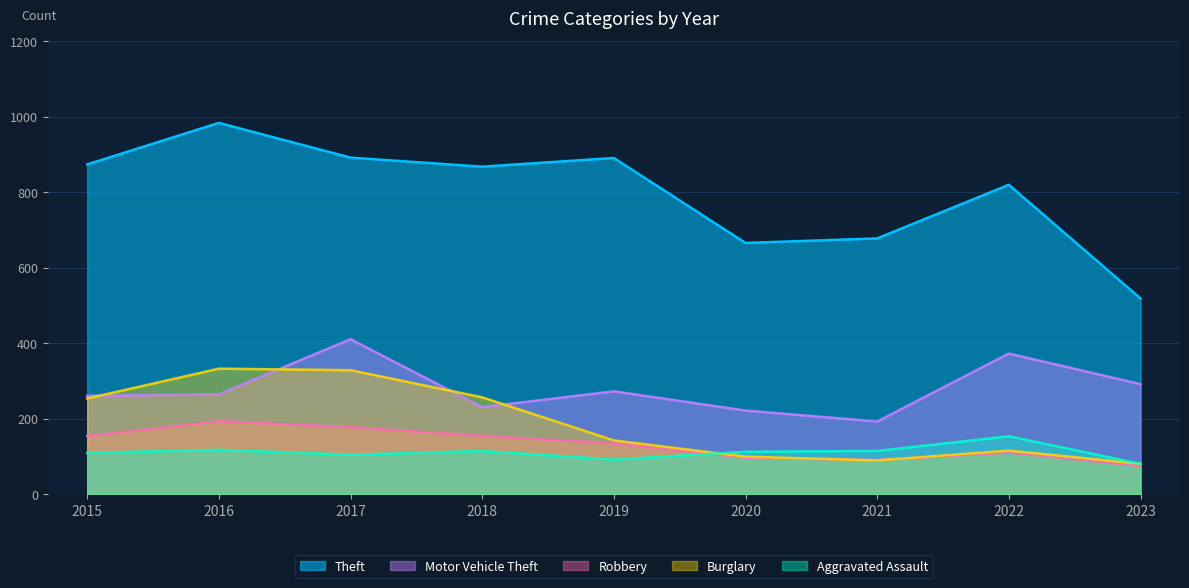

Reading left to right, transcribe all the data shown in this chart.

Theft: 2015=874	2016=984	2017=892	2018=868	2019=891	2020=666	2021=678	2022=820	2023=519
Motor Vehicle Theft: 2015=261	2016=265	2017=411	2018=231	2019=273	2020=222	2021=193	2022=373	2023=292
Robbery: 2015=154	2016=194	2017=178	2018=155	2019=135	2020=97	2021=91	2022=111	2023=75
Burglary: 2015=254	2016=333	2017=329	2018=257	2019=143	2020=100	2021=90	2022=116	2023=81
Aggravated Assault: 2015=110	2016=118	2017=105	2018=115	2019=92	2020=113	2021=115	2022=154	2023=81